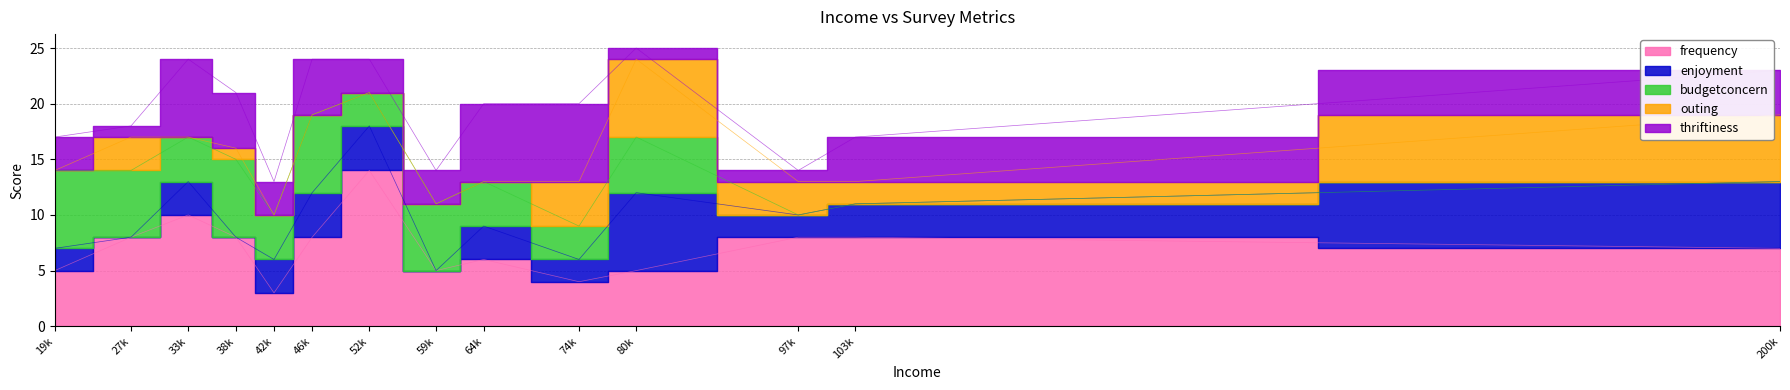

True or false: enjoyment and budgetconcern cross at least once.

True